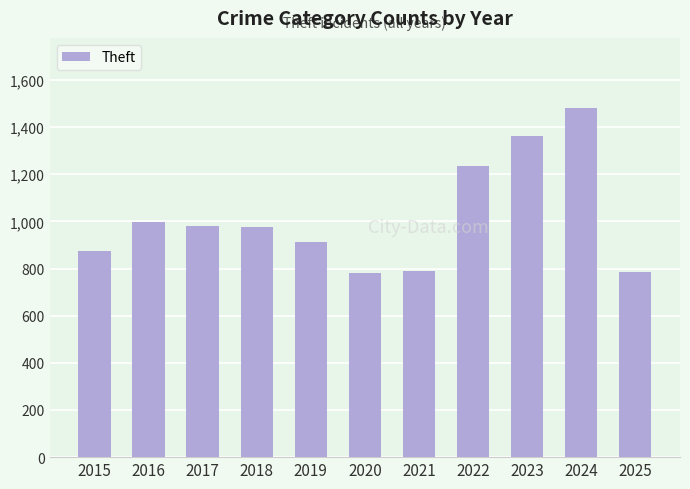

What is the value of the 9th bar from the left?

1363